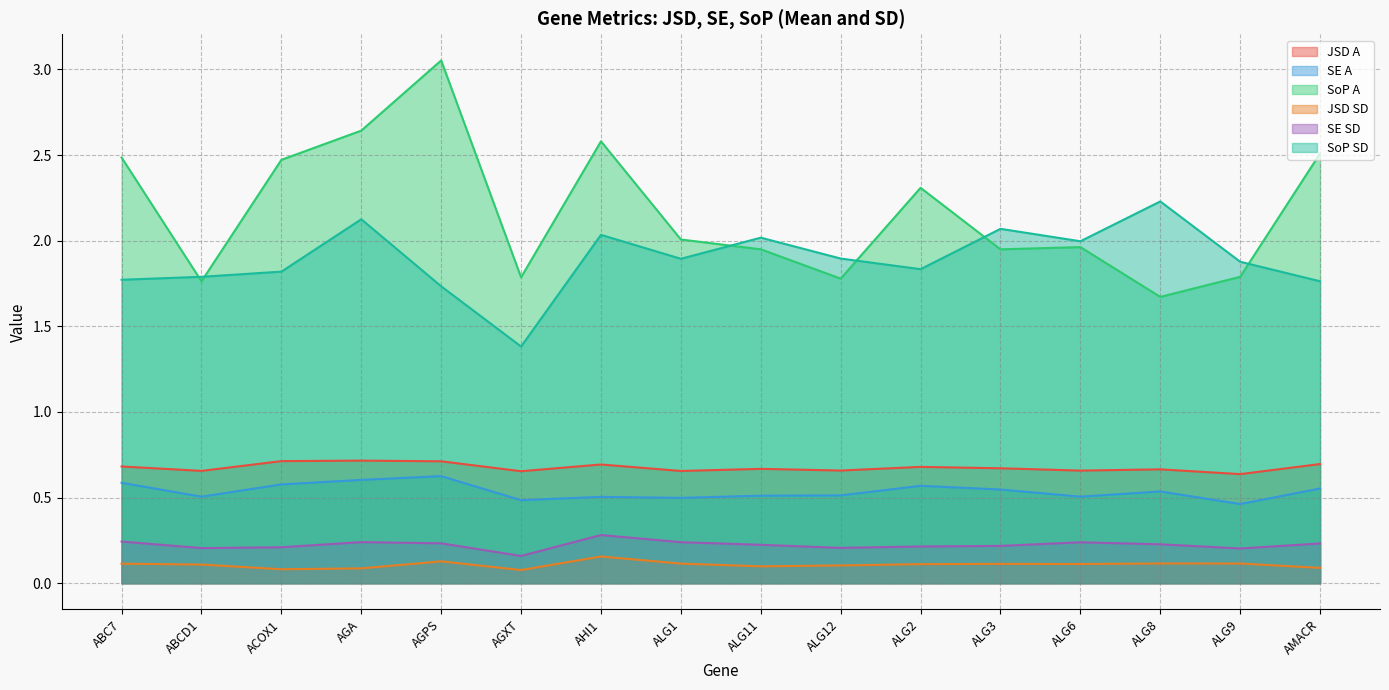

How many lines are shown in the chart?

6